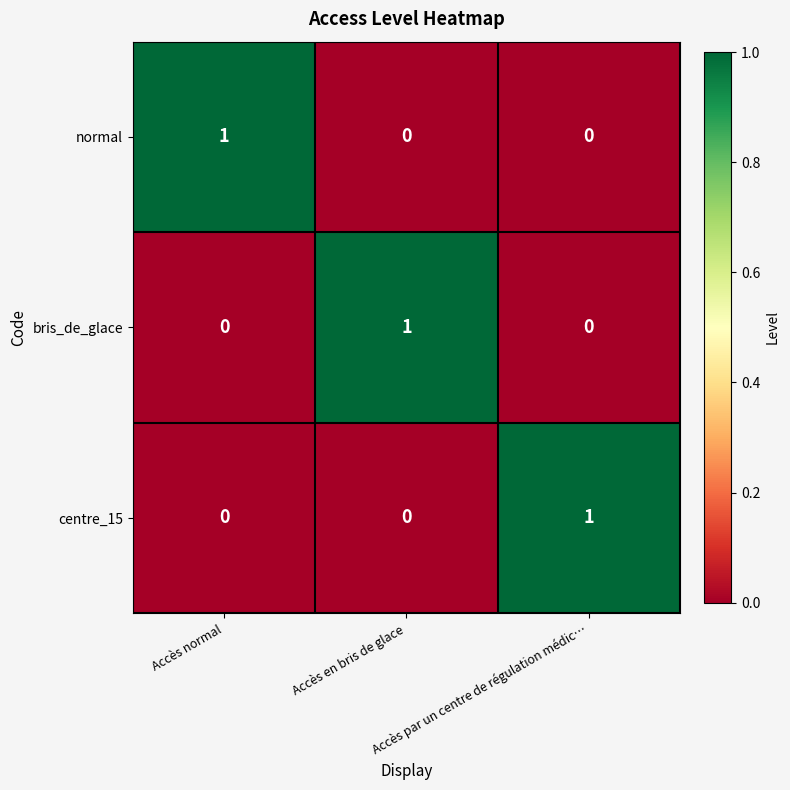

Count the number of categories in the chart.

3